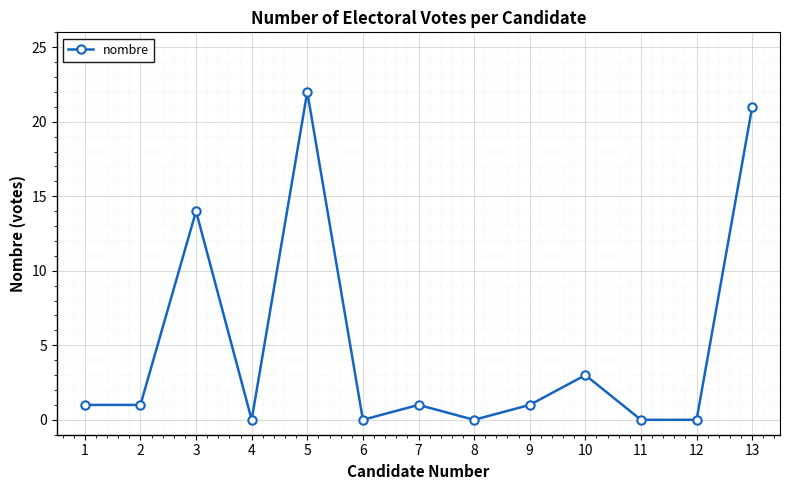

Which category has the highest value across all series?

5